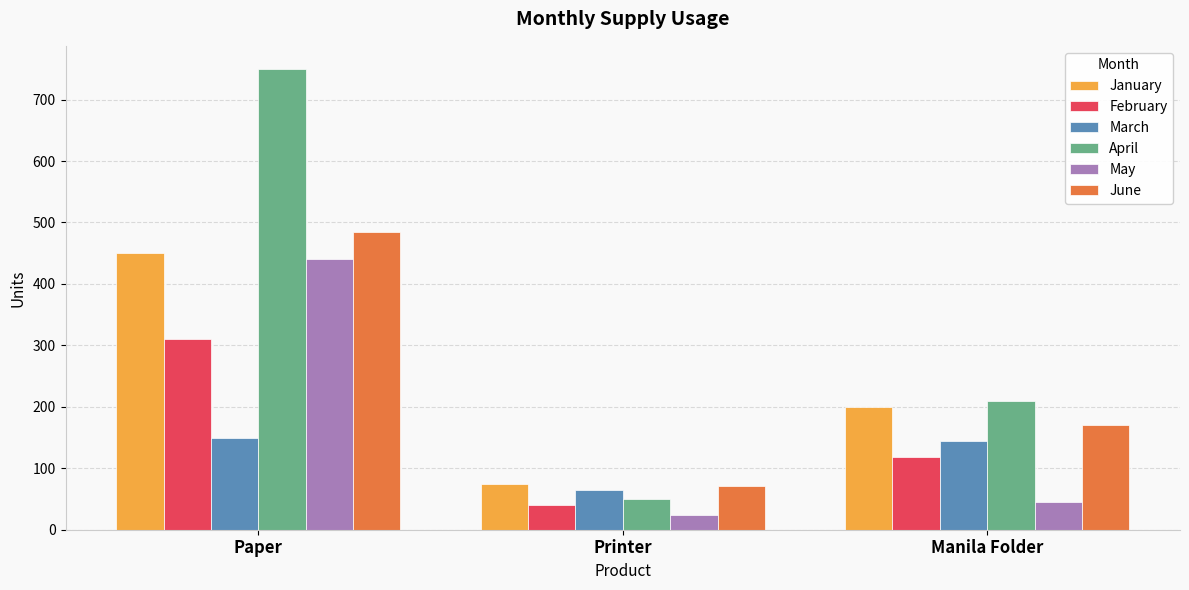

Reading left to right, transcribe all the data shown in this chart.

January: Paper=450	Printer=75	Manila Folder=200
February: Paper=310	Printer=40	Manila Folder=118
March: Paper=150	Printer=65	Manila Folder=145
April: Paper=750	Printer=50	Manila Folder=210
May: Paper=440	Printer=24	Manila Folder=45
June: Paper=485	Printer=71	Manila Folder=170